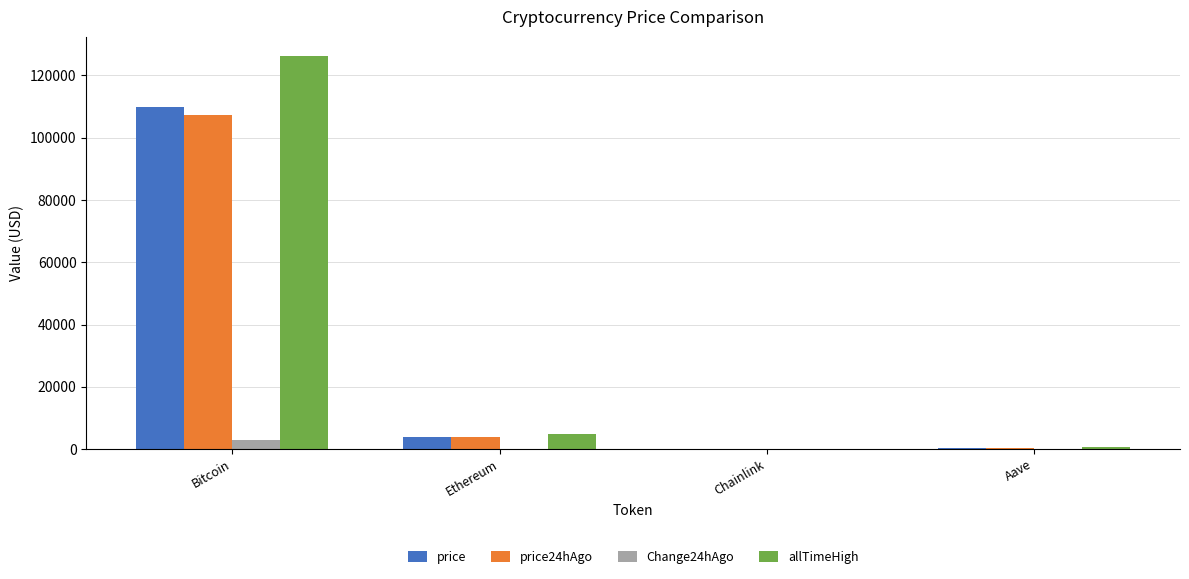

Between Bitcoin and Chainlink, which series saw the biggest shift?

allTimeHigh